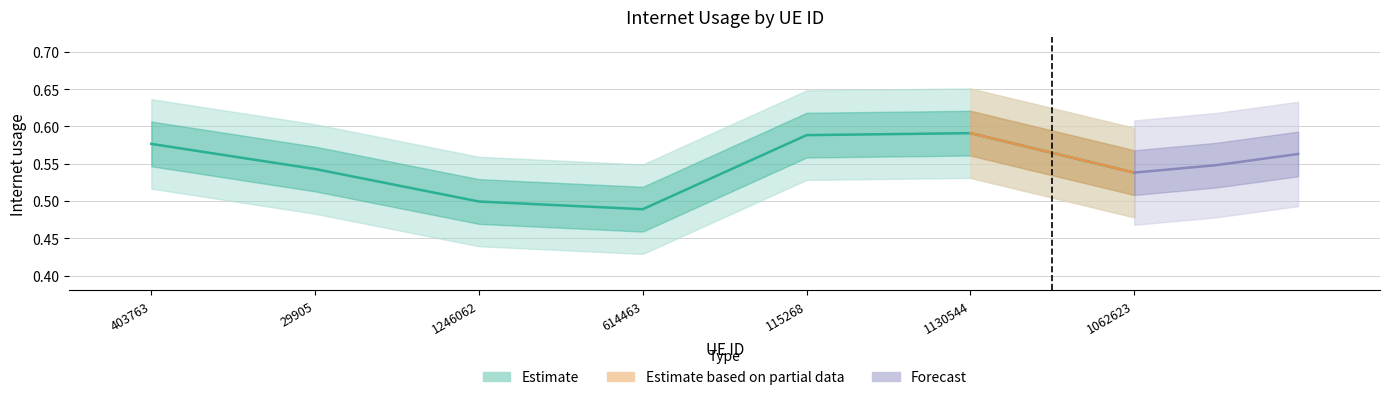

Is this an area chart (filled region under the line)?

No